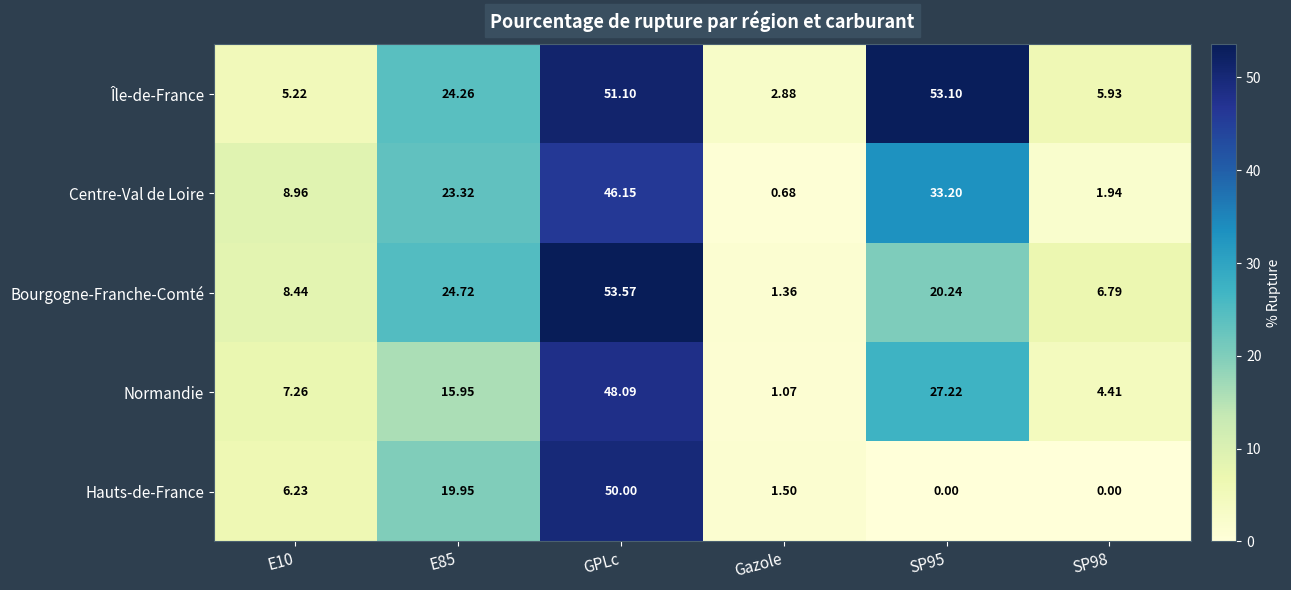

At which category is the sum across all series the highest?

GPLc